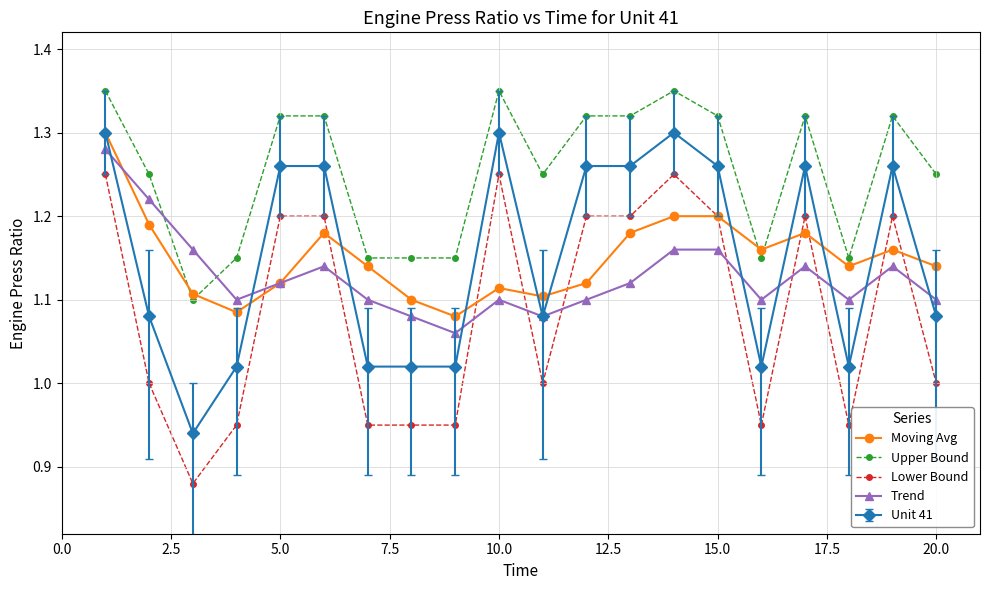

True or false: Unit 41 and Upper Bound cross at least once.

False